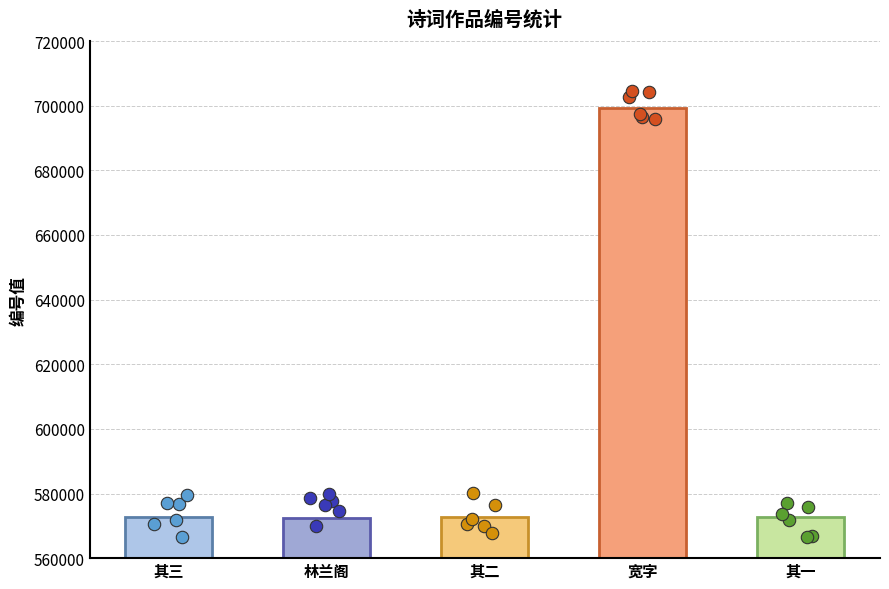

Between 其二 and 林兰阁, which is larger?

其二